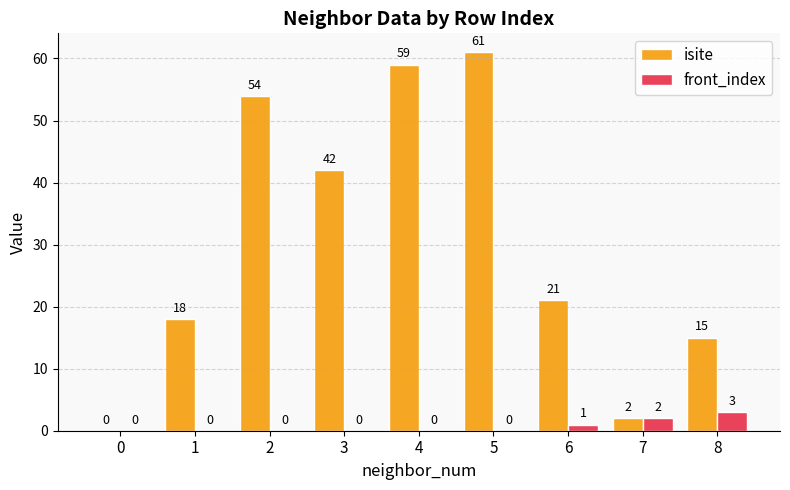

Reading right to left, transcribe all the data shown in this chart.

isite: 15	2	21	61	59	42	54	18	0
front_index: 3	2	1	0	0	0	0	0	0